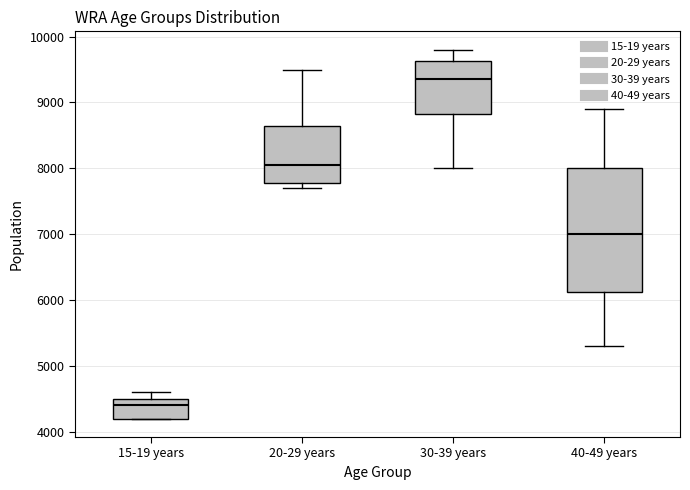

Which box has the highest median line?

30-39 years